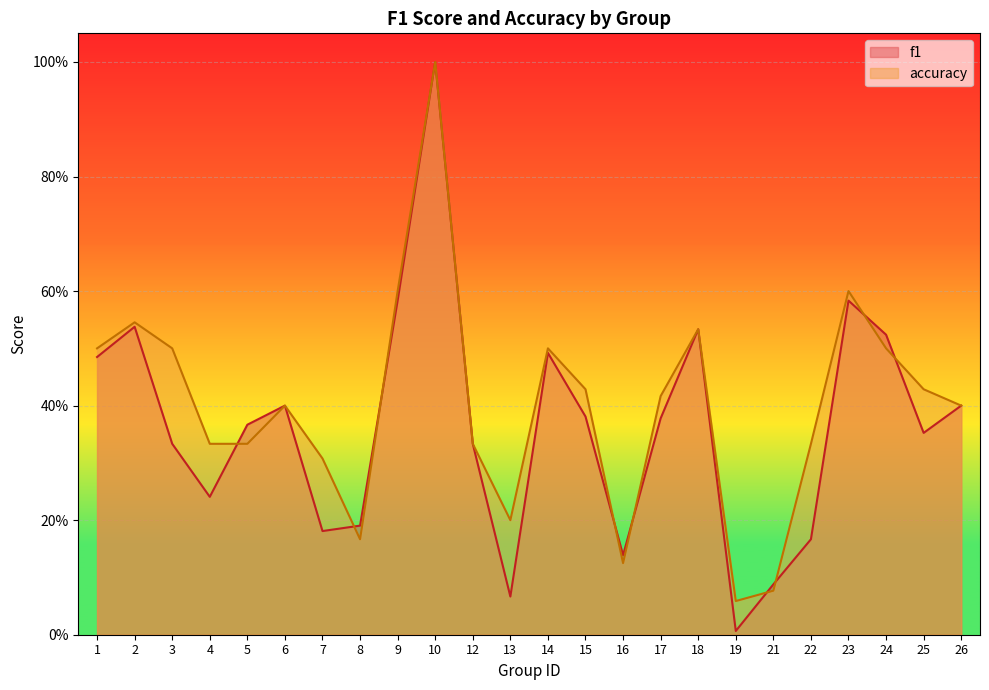

True or false: f1 has a value of 0.9 at 23.

False